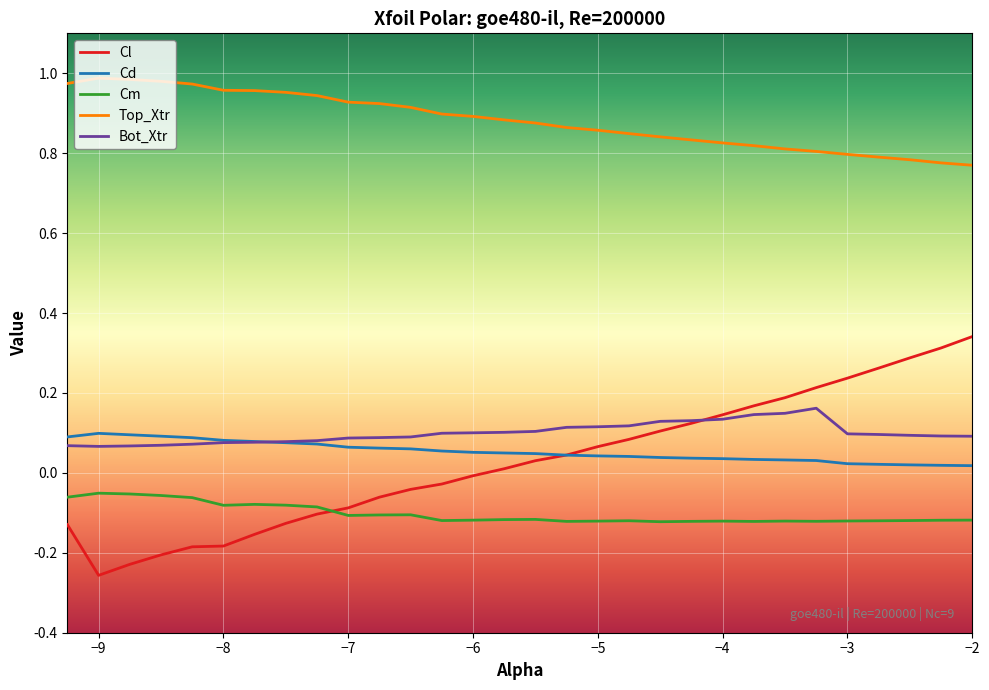

Does the chart have visible grid lines?

Yes